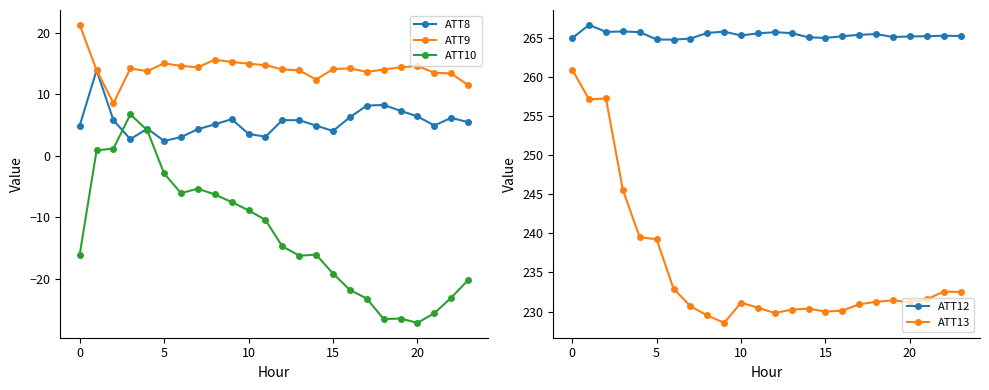

True or false: ATT12 has a value of 140.7 at 12.

False